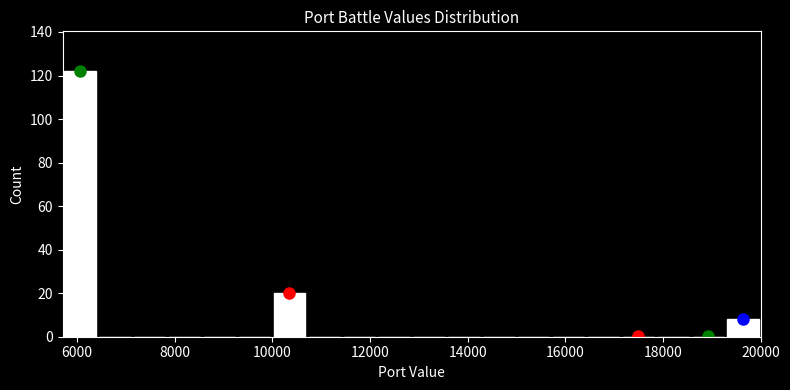

Around what value on the x-axis is the tallest bar? Give the approximate position of its centre, as read against the axis.

6000